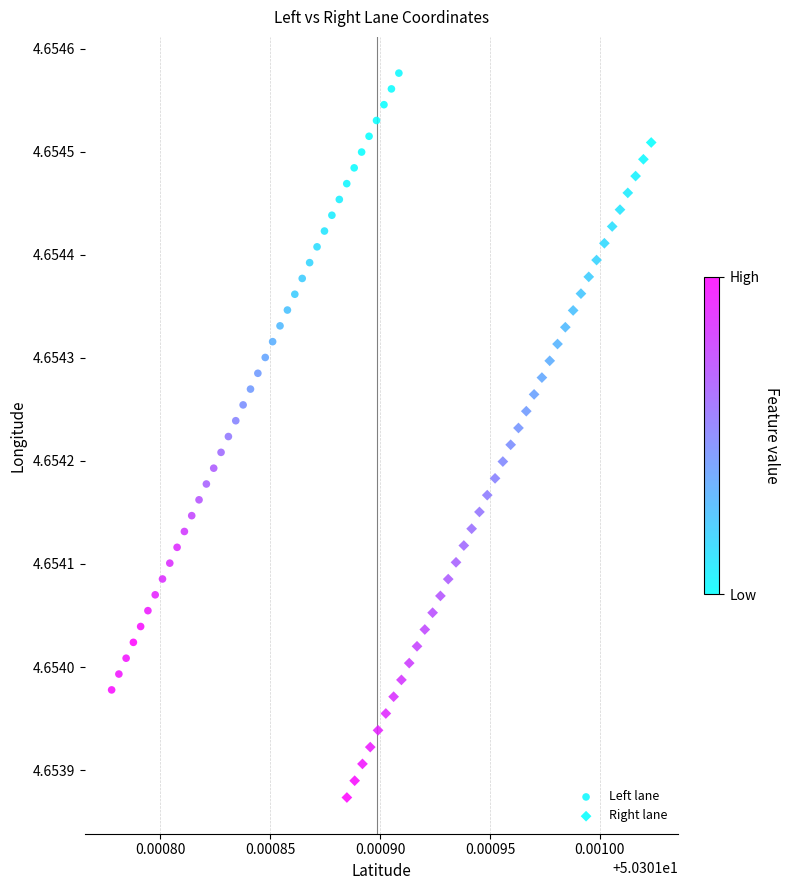

What are all the series names shown in the legend?

Left lane, Right lane